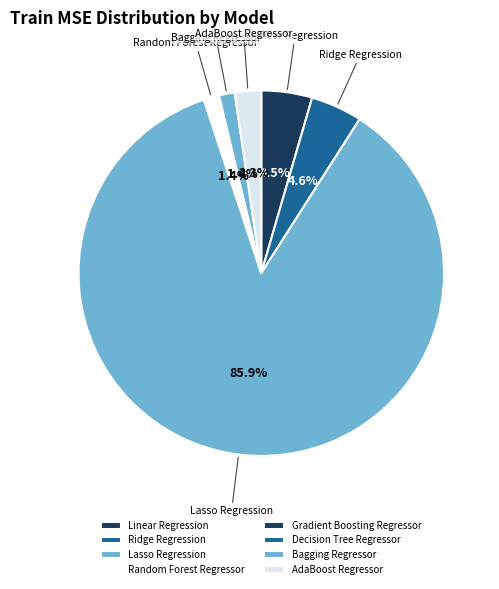

Count the number of slices in the pie.

8